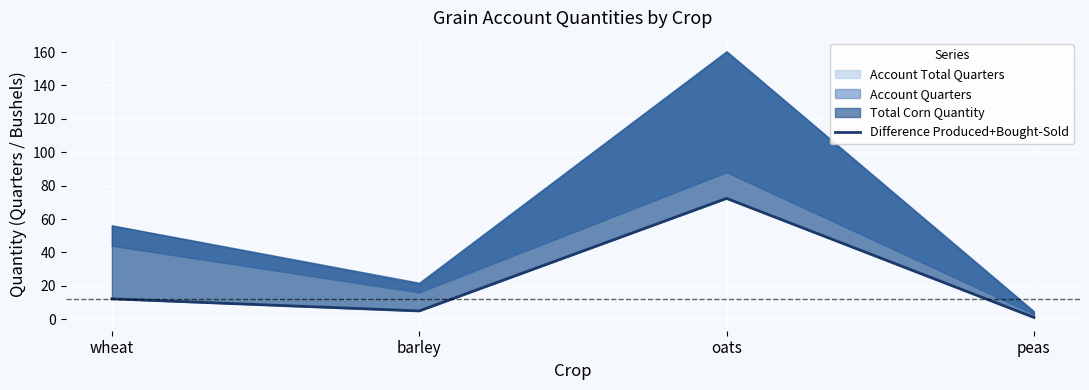

How many lines are shown in the chart?

1